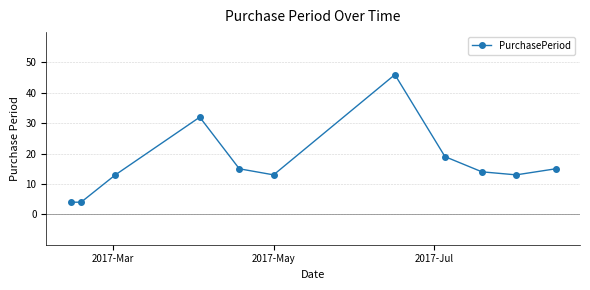

What is the minimum value shown in the chart?

4